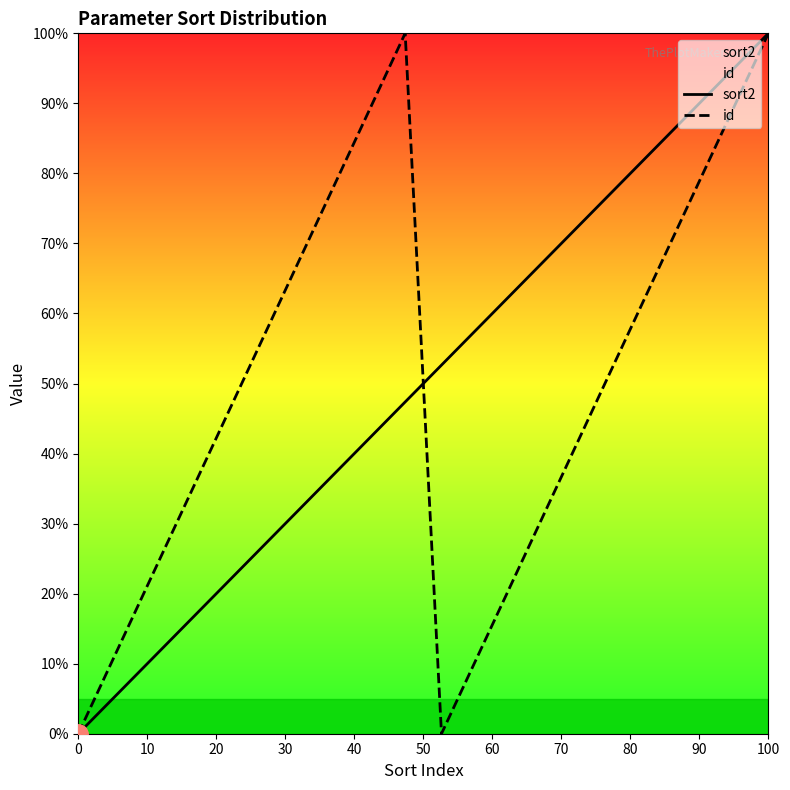

What is the maximum value shown in the chart?

100.0